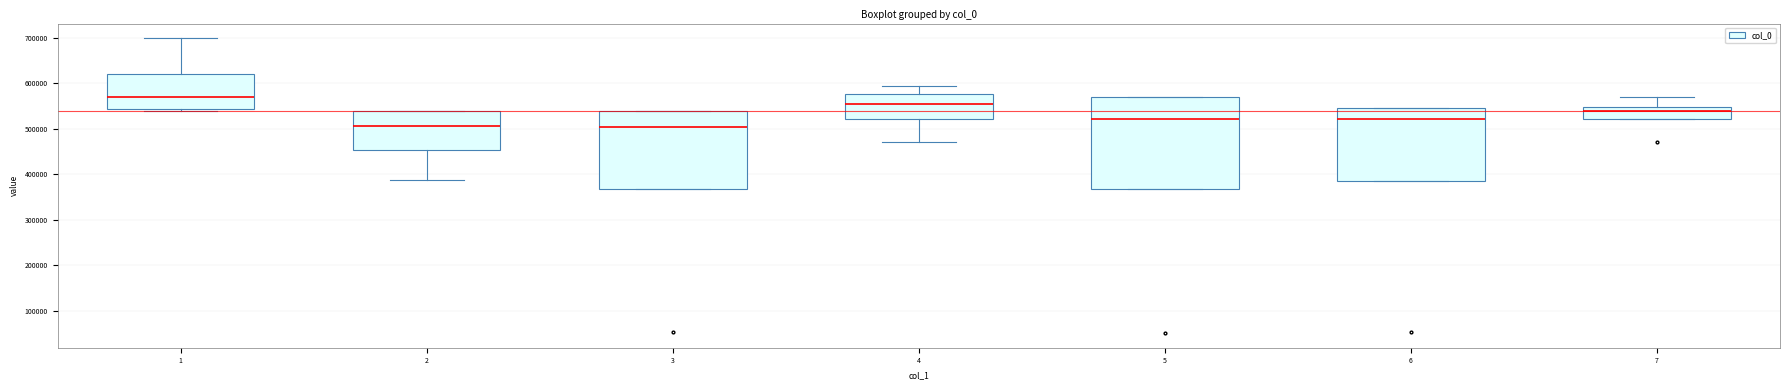

Where does the upper whisker of the box at x = 4 end on the y-axis? The values are not printed on the chart, so give them approximately, as read against the axis.

590000